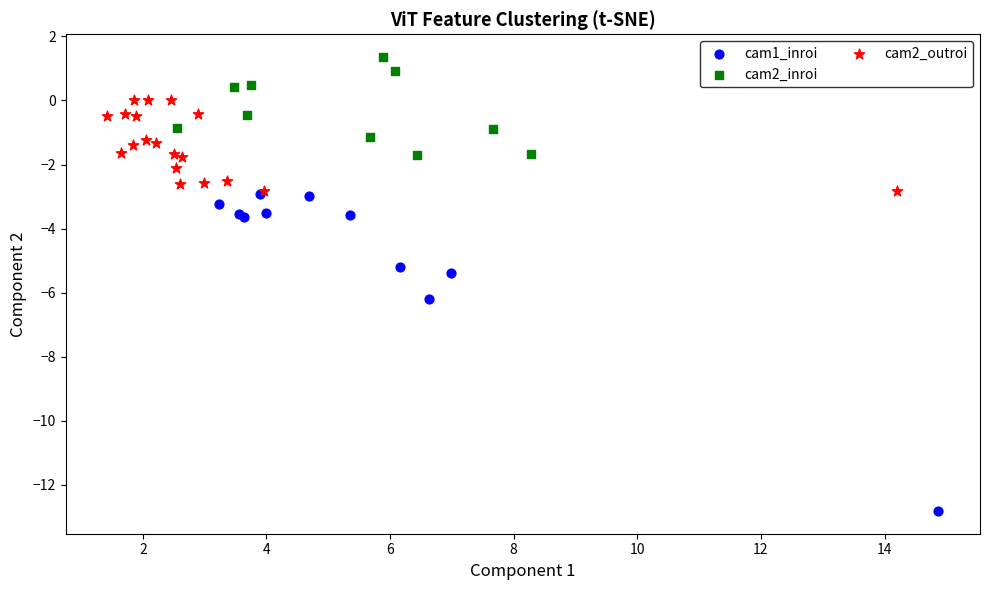

Which series has the largest Y range (max minus min)?

cam1_inroi